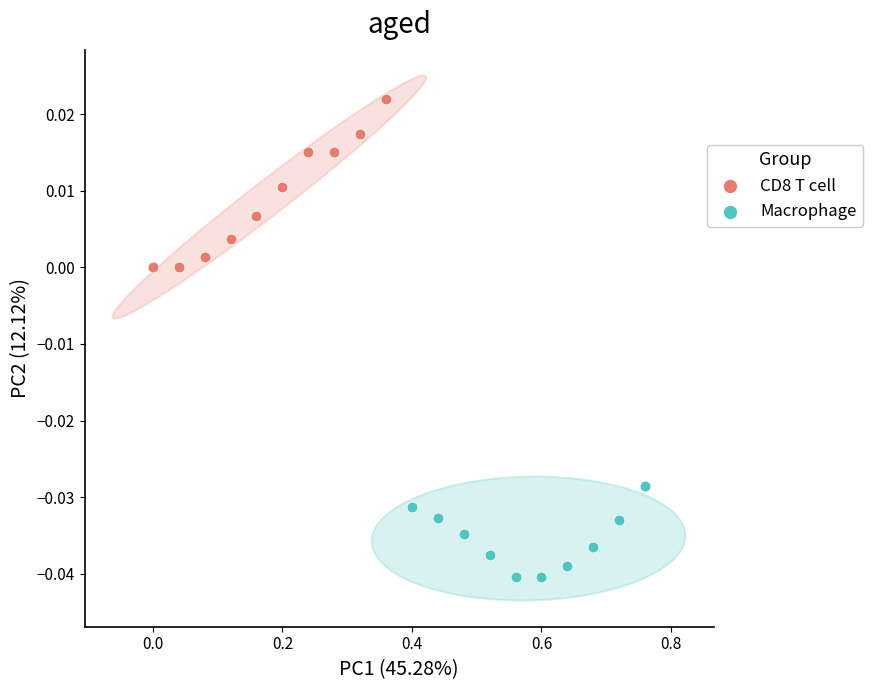

Which series contains the lowest Y value?

Macrophage